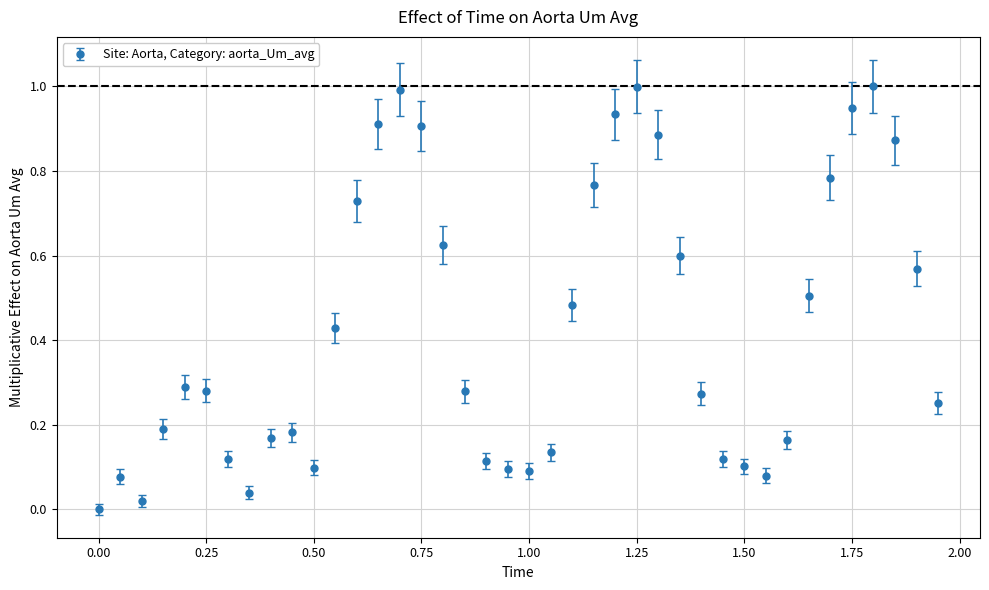

What is the sum of all values?

17.1